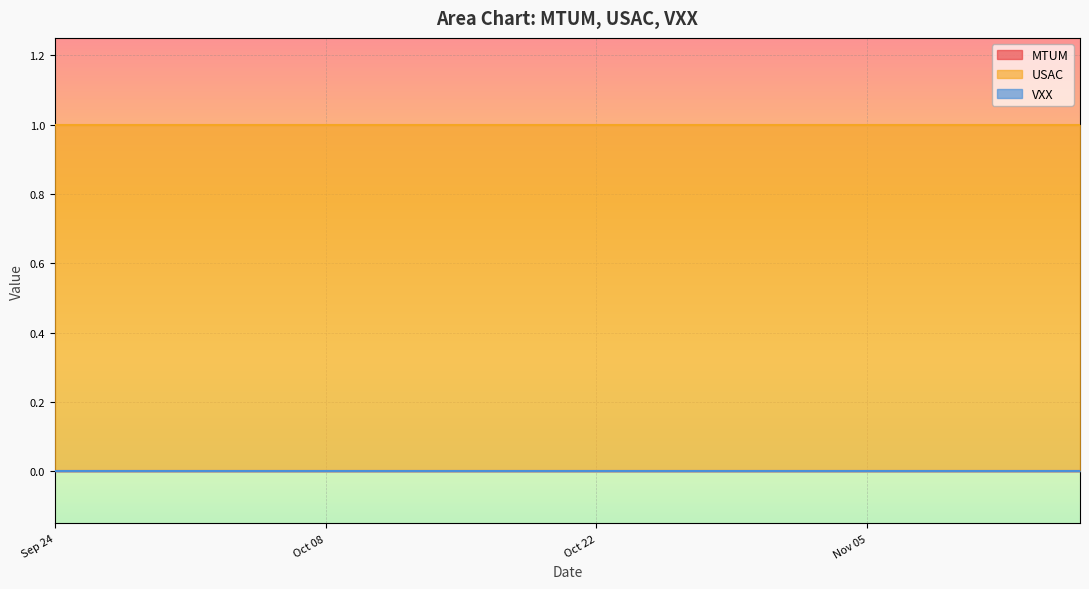

The USAC series shows 1 at 17. True or false?

True